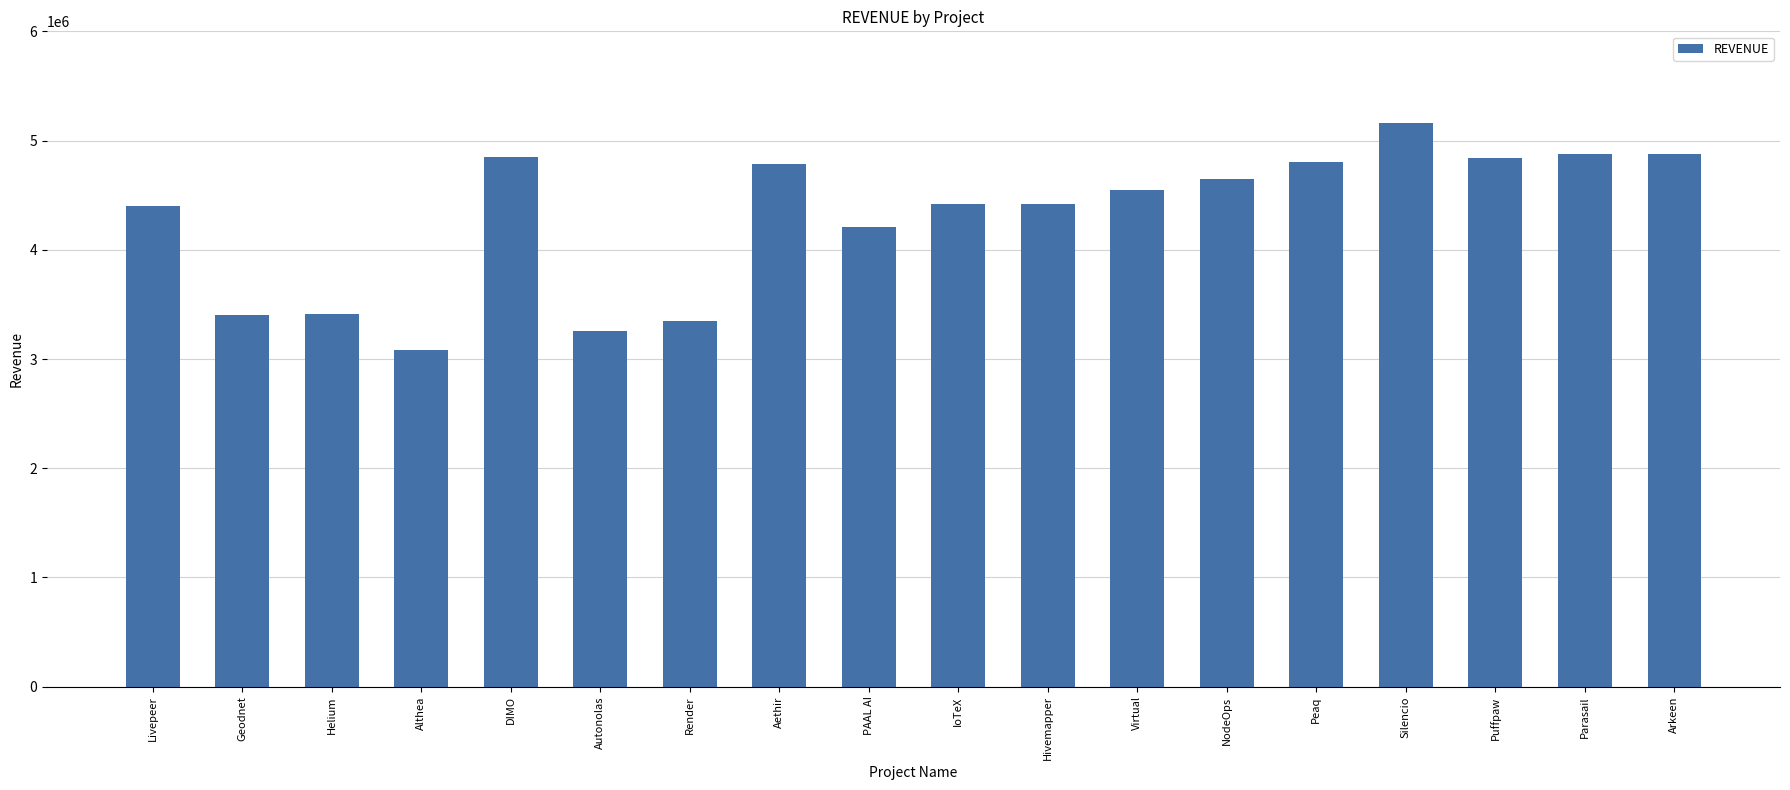

What is the smallest value displayed?

3079022